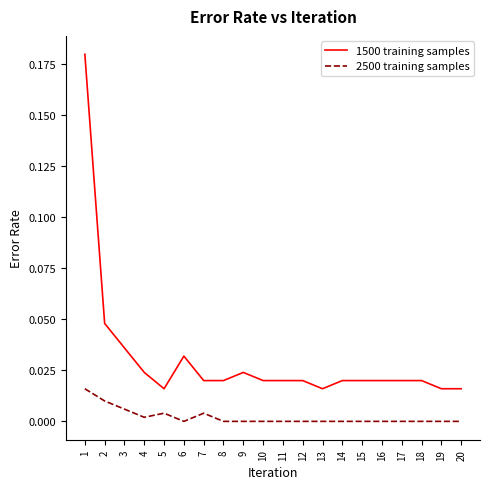

At 6, list the series in order from smallest to largest.

2500 training samples, 1500 training samples